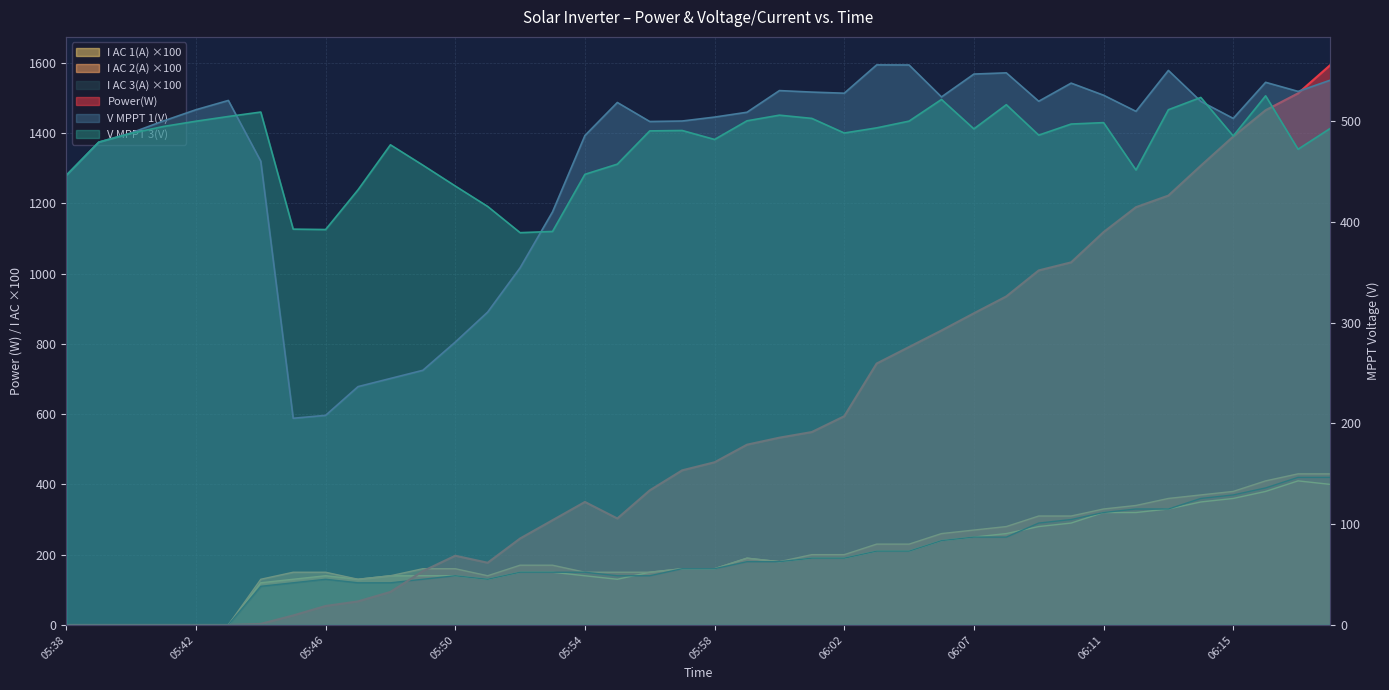

Which series has the largest total across all categories?

Power(W)